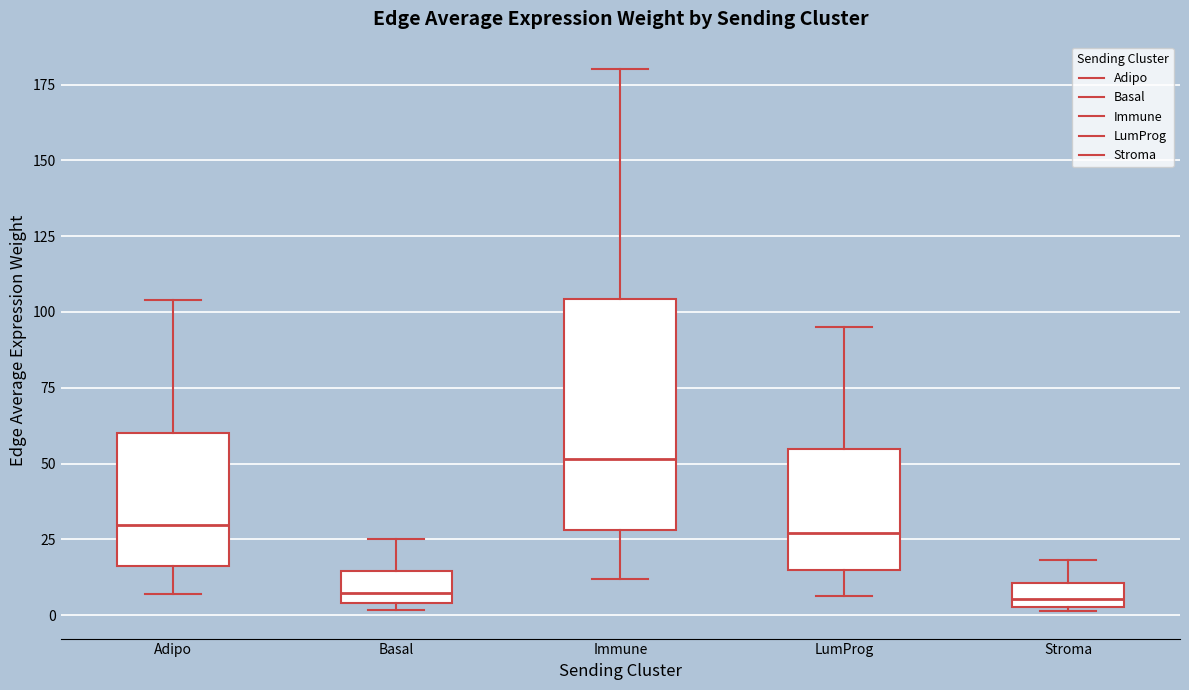

Reading left to right, read every box against the y-axis: the position of its median line, the range the box covers, and the ends of its whiskers. The values are not printed on the chart, so give them approximately, as read against the axis.

Adipo: median 30, box 15 to 60, whiskers 5 to 105
Basal: median 5 (just above the box's lower edge), box 5 to 15, whiskers 0 to 25
Immune: median 50, box 30 to 105, whiskers 10 to 180
LumProg: median 25, box 15 to 55, whiskers 5 to 95
Stroma: median 5 (just above the box's lower edge), box 5 to 10, whiskers 0 to 20